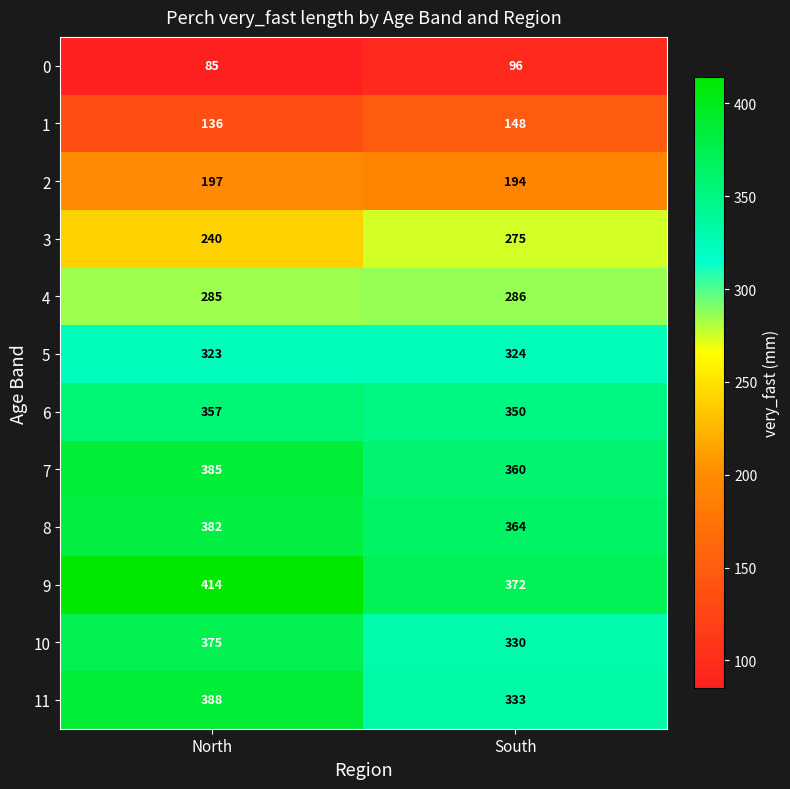

At which category does the chart reach its minimum across all series?

North